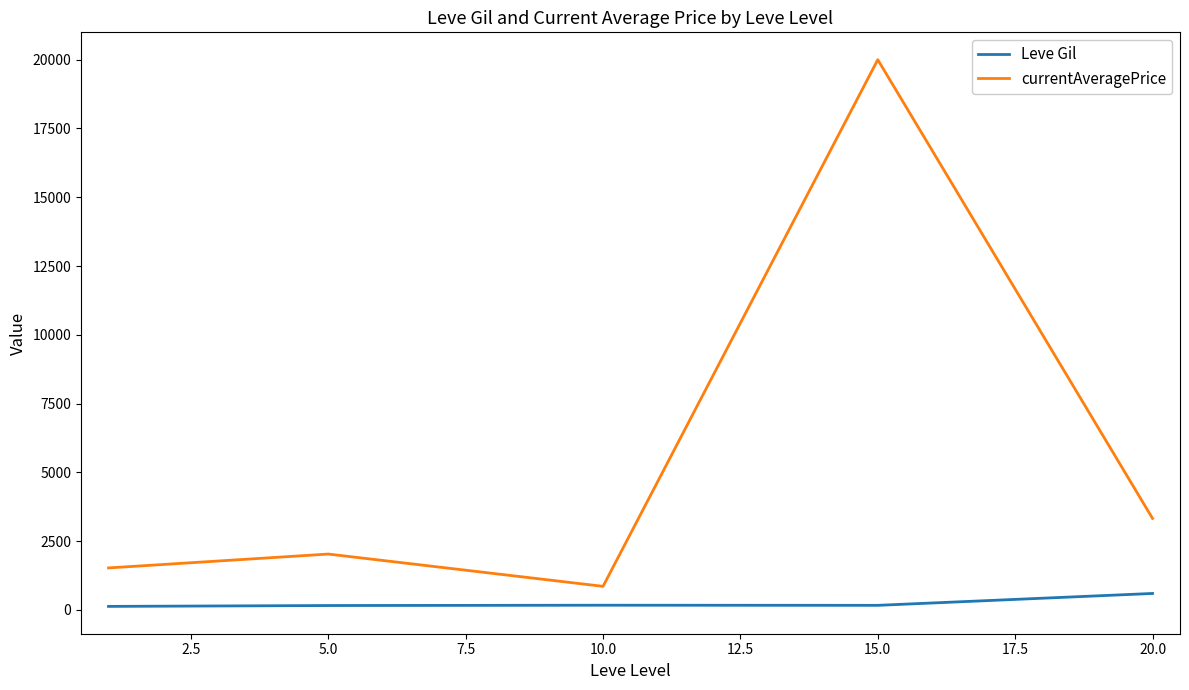

True or false: Leve Gil has more than 2 interior local peaks.

False